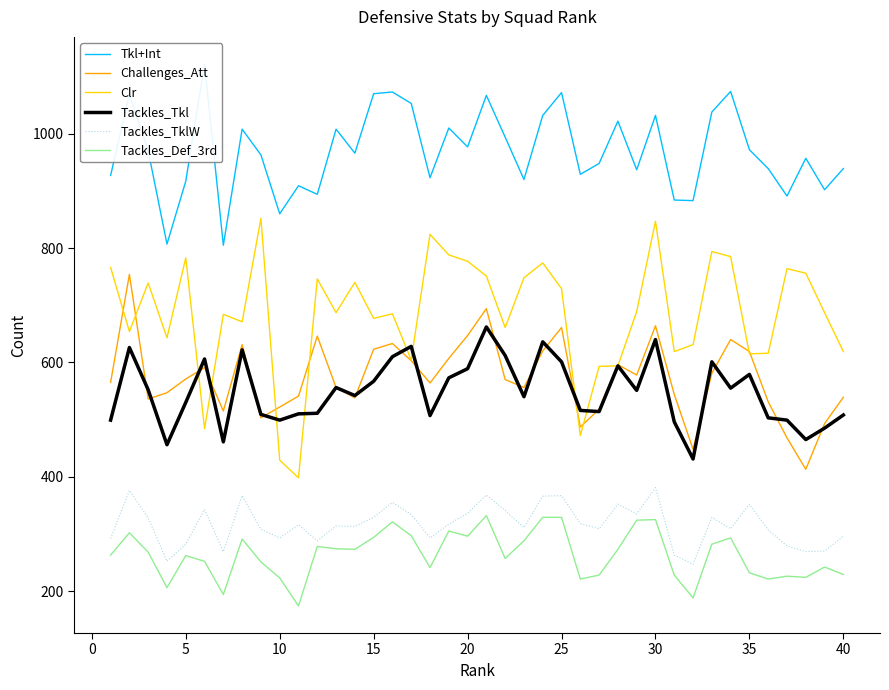

What is the maximum value for Tackles_Def_3rd?

332